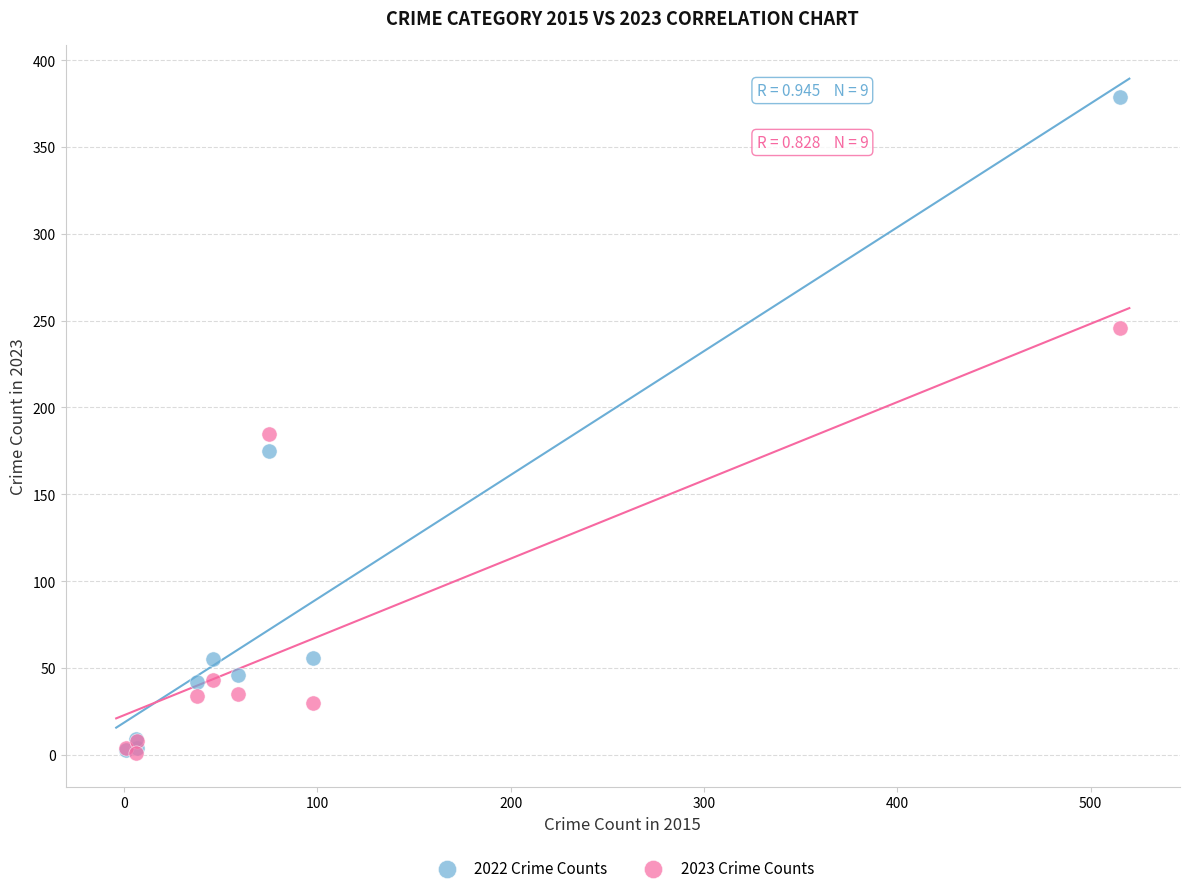

Across all series, what Y value is closest to 190?

185